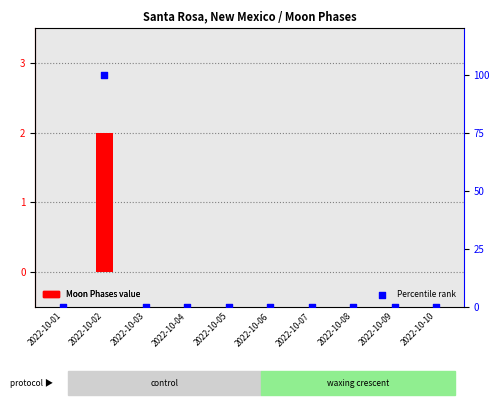

Is the value of Moon Phases at 2022-10-06 greater than the value of Percentile rank at 2022-10-08?

No